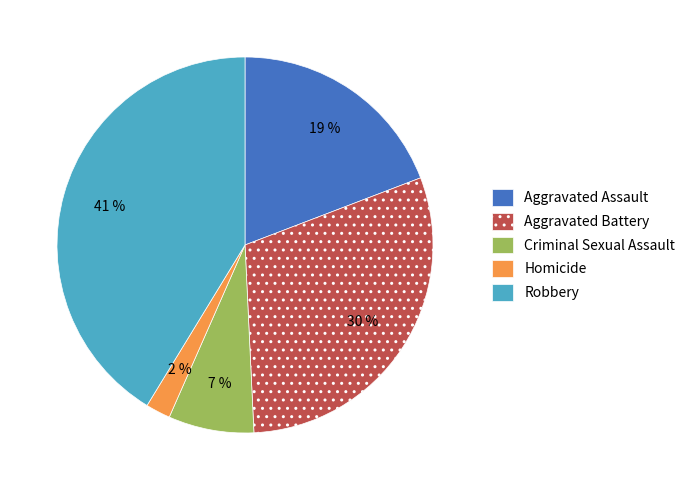

What percentage is the Aggravated Battery slice, to the nearest percent?

30%